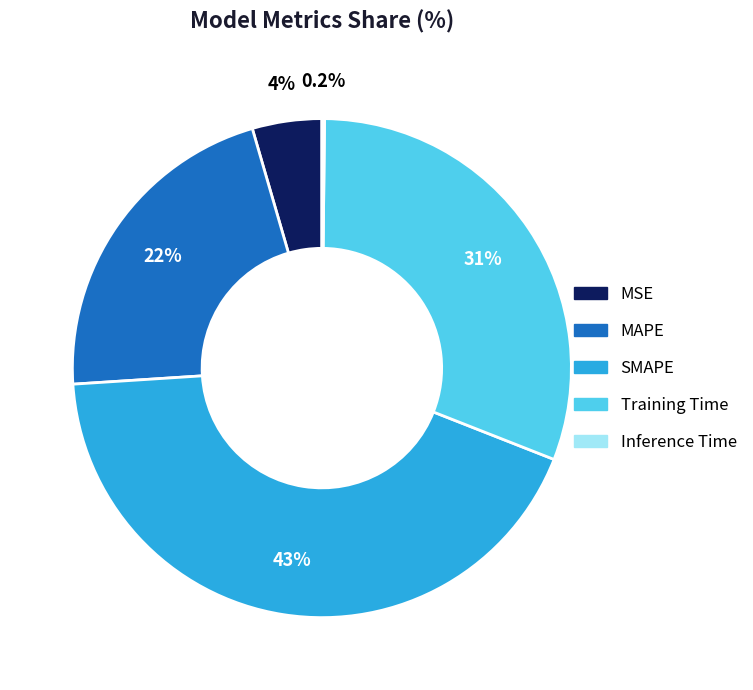

Which has a higher value, Training Time or SMAPE?

SMAPE